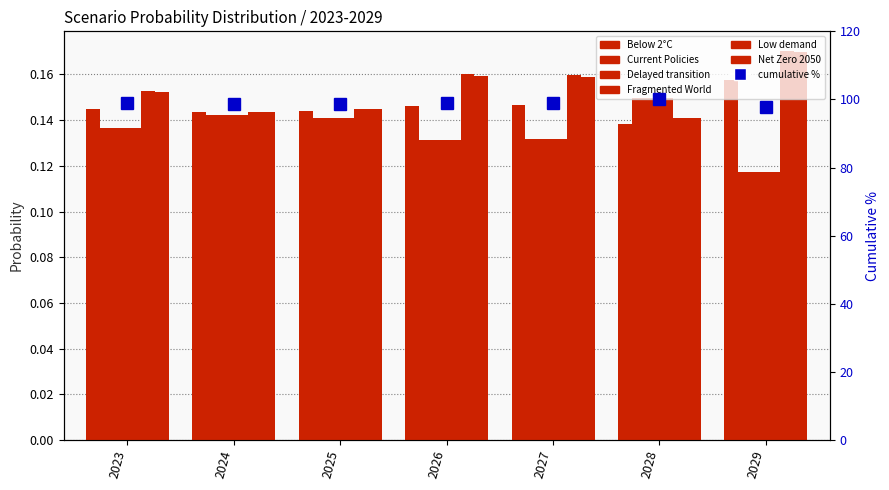

What is the greatest value displayed?

0.2